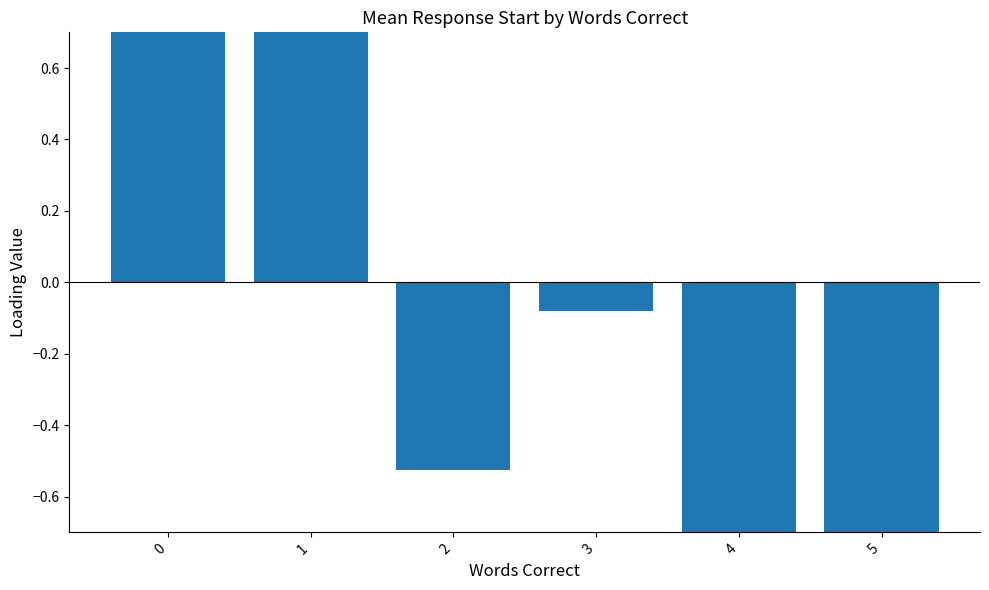

Reading left to right, transcribe all the data shown in this chart.

0=1.4	1=1.7	2=-0.5	3=-0.1	4=-1.4	5=-1.1